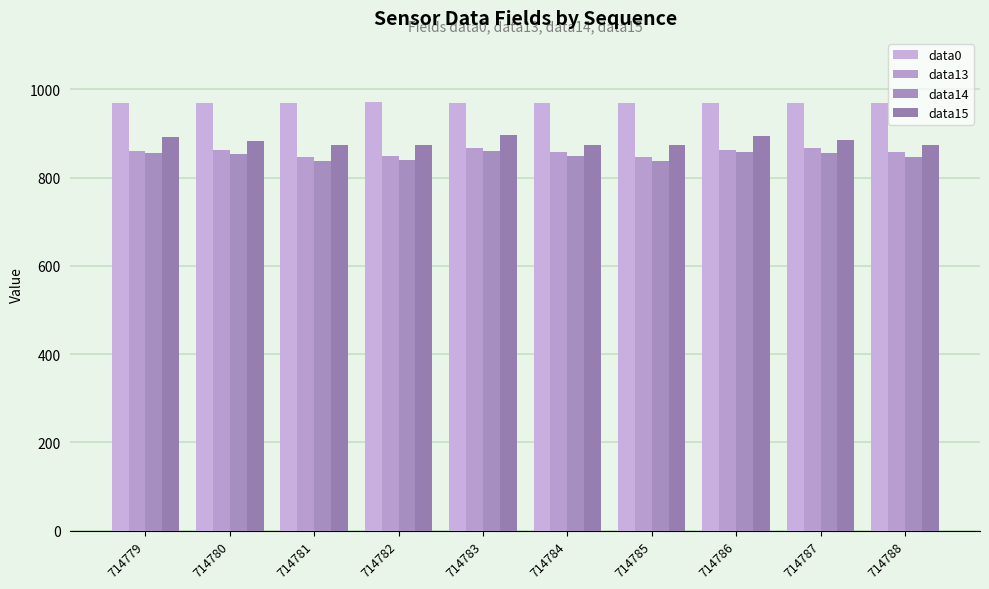

What is the spread (max minus min) of values at 714785?

133